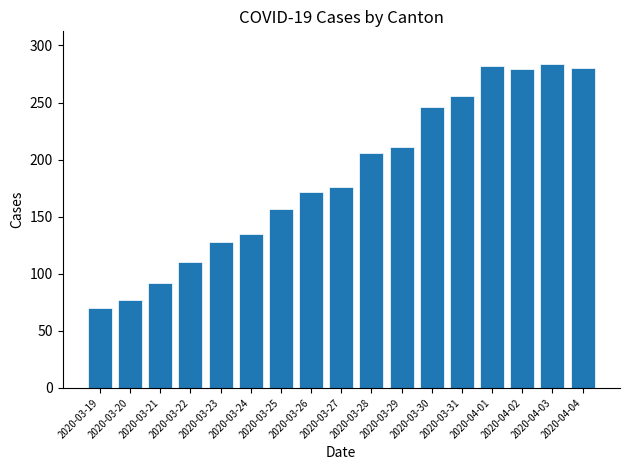

Is it true that the value at 2020-03-19 is 107?

False